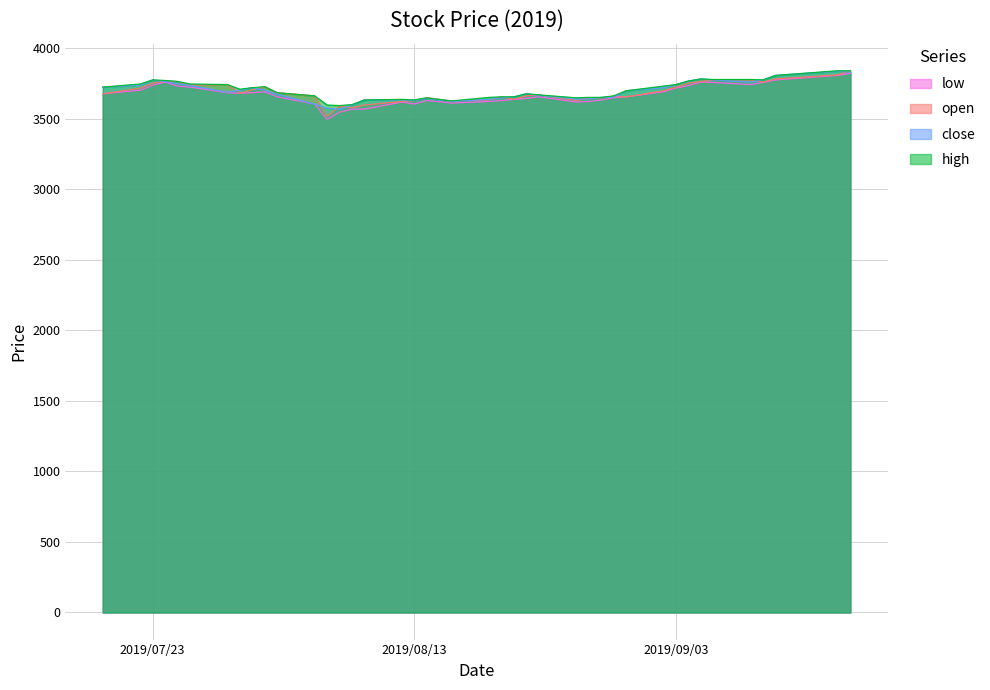

What is the minimum value shown in the chart?

3496